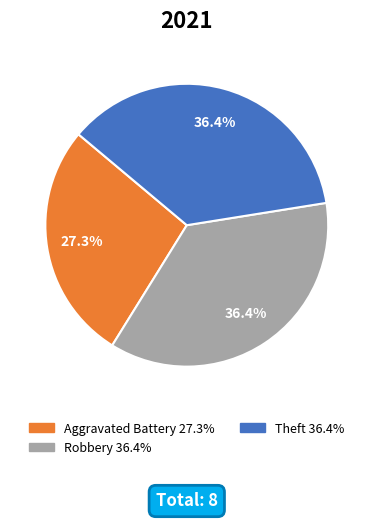

Does any single category account for the majority?

No